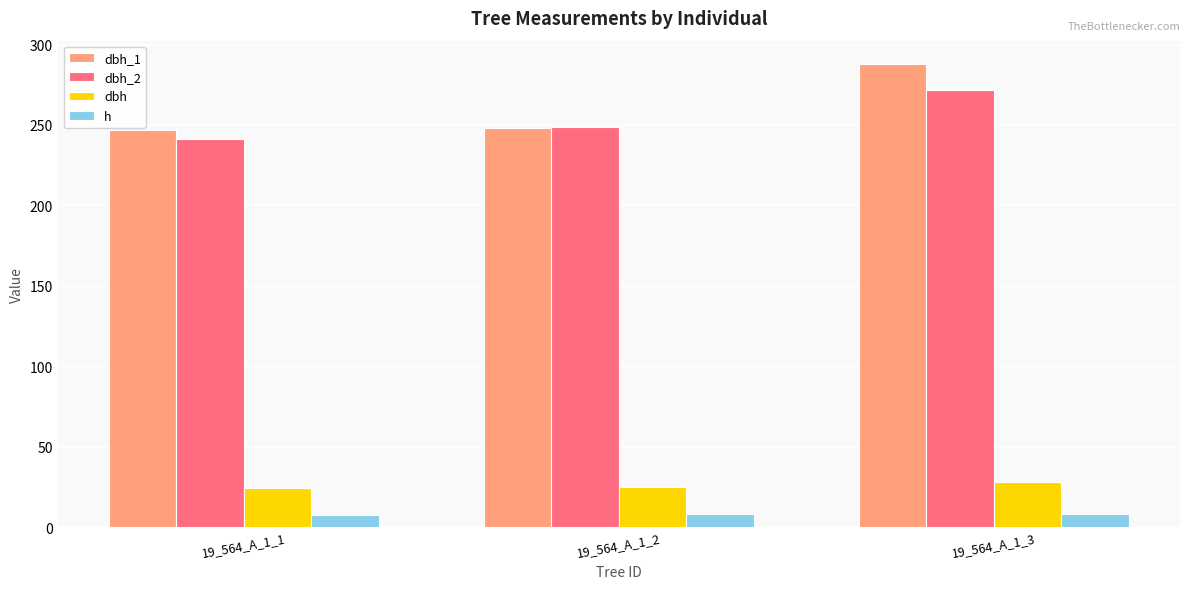

What is the total value across all series at 19_564_A_1_1?

519.9